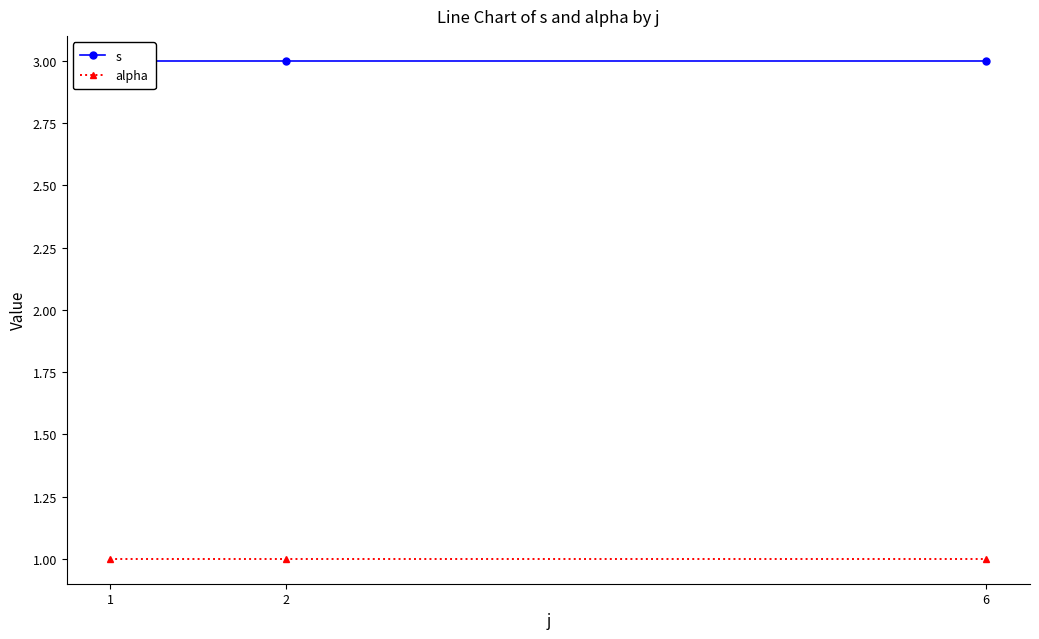

What is the sum of the s values at 2 and 6?

6